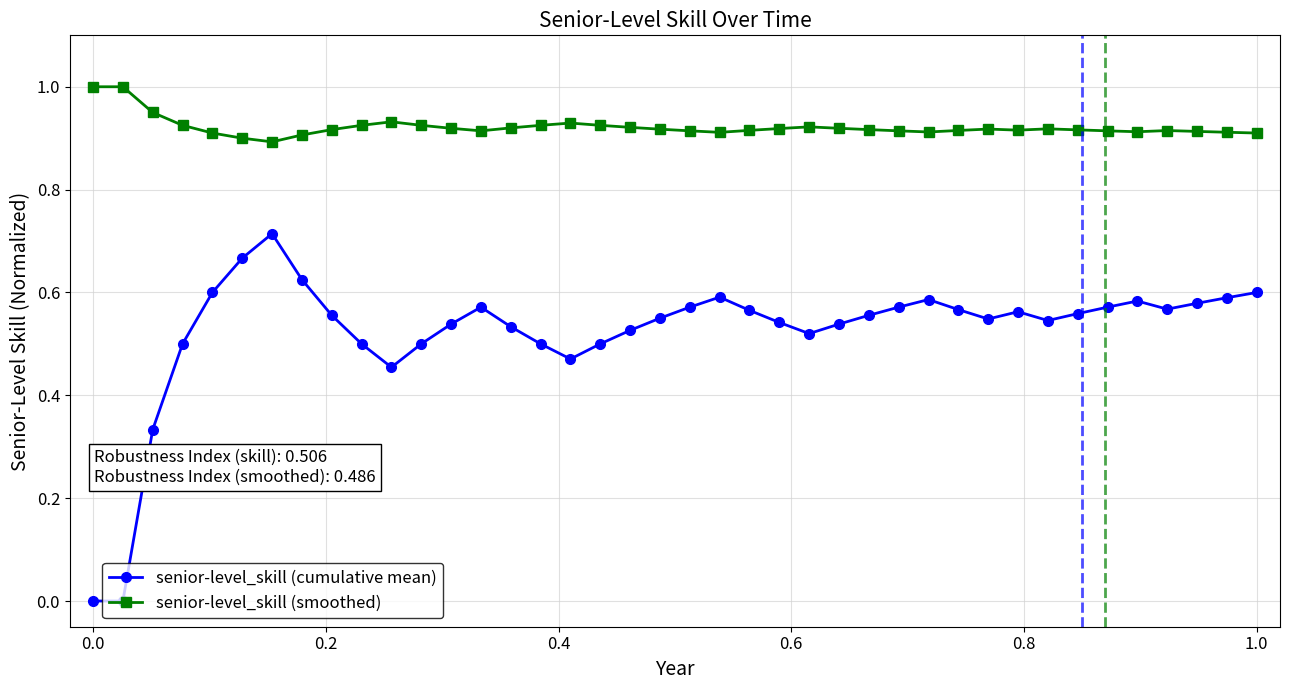

Does the chart display data point markers on the line(s)?

Yes